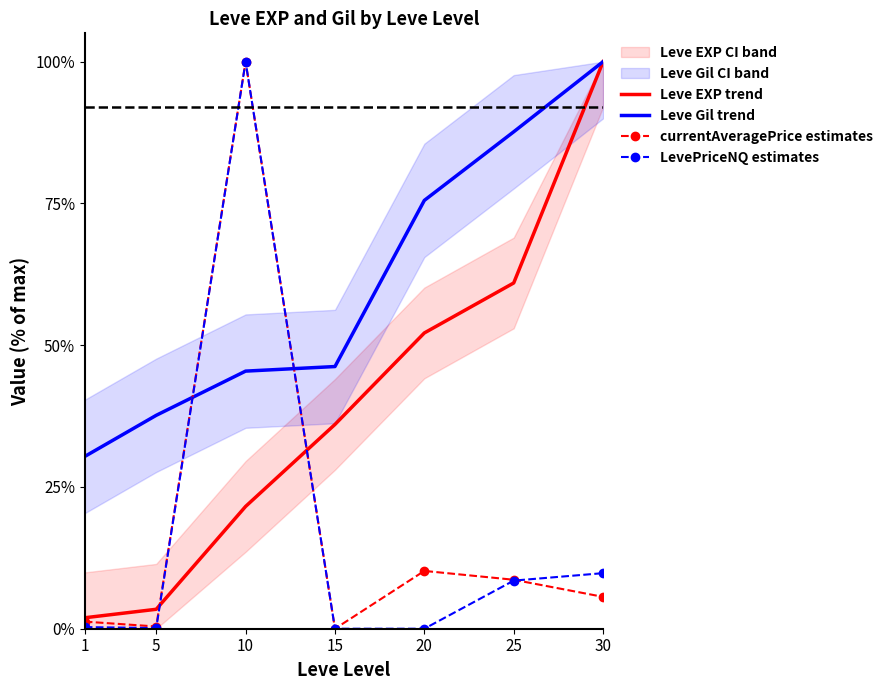

At which category is the sum across all series the highest?

10